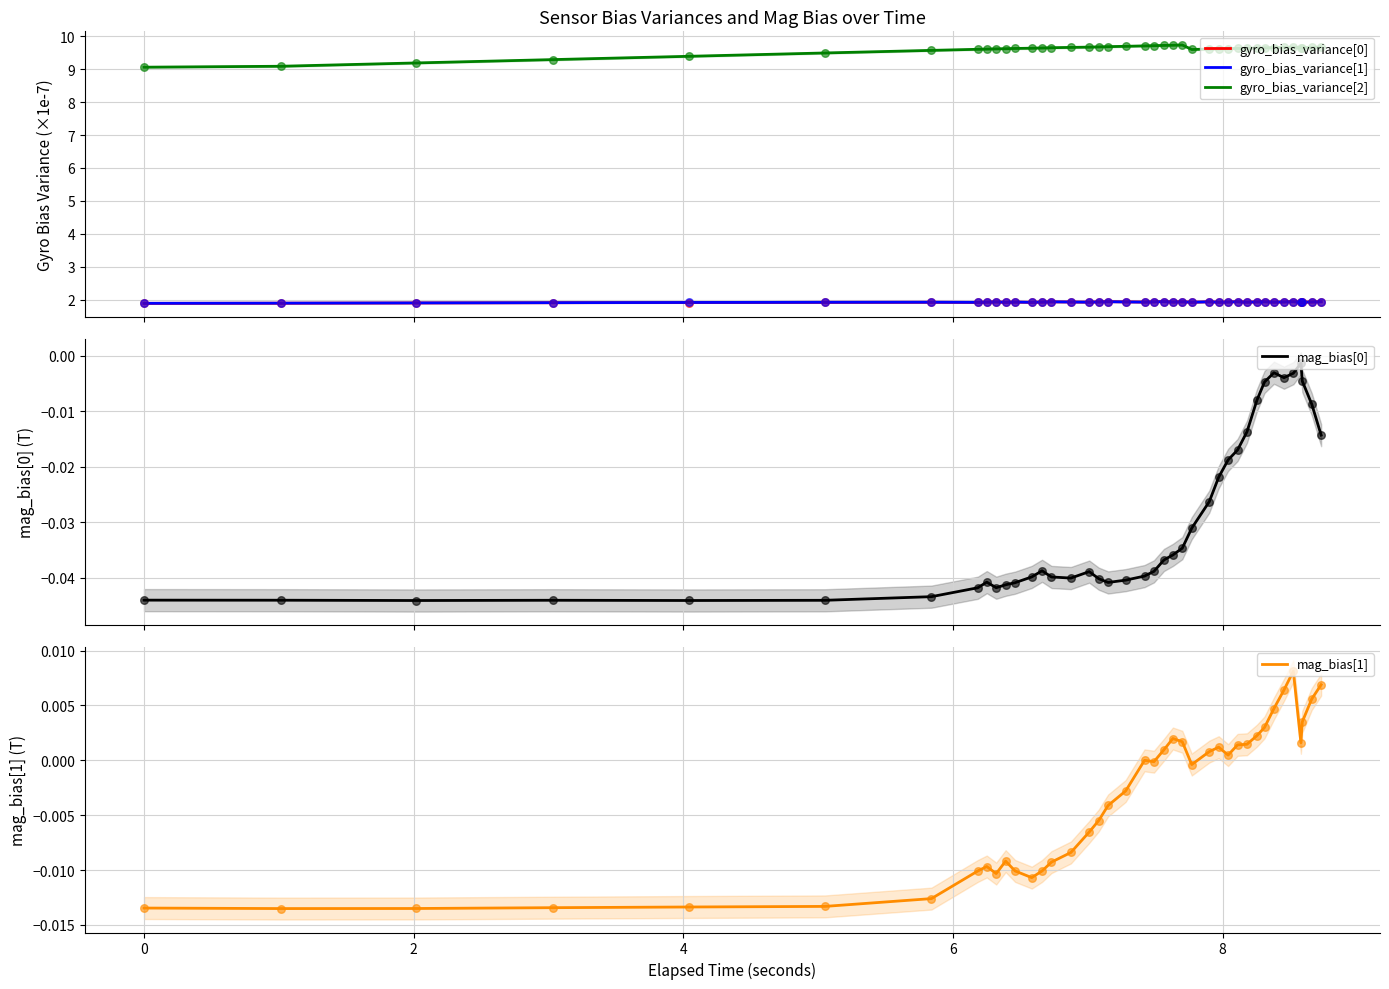

Which series reaches the minimum Y coordinate?

mag_bias[0]